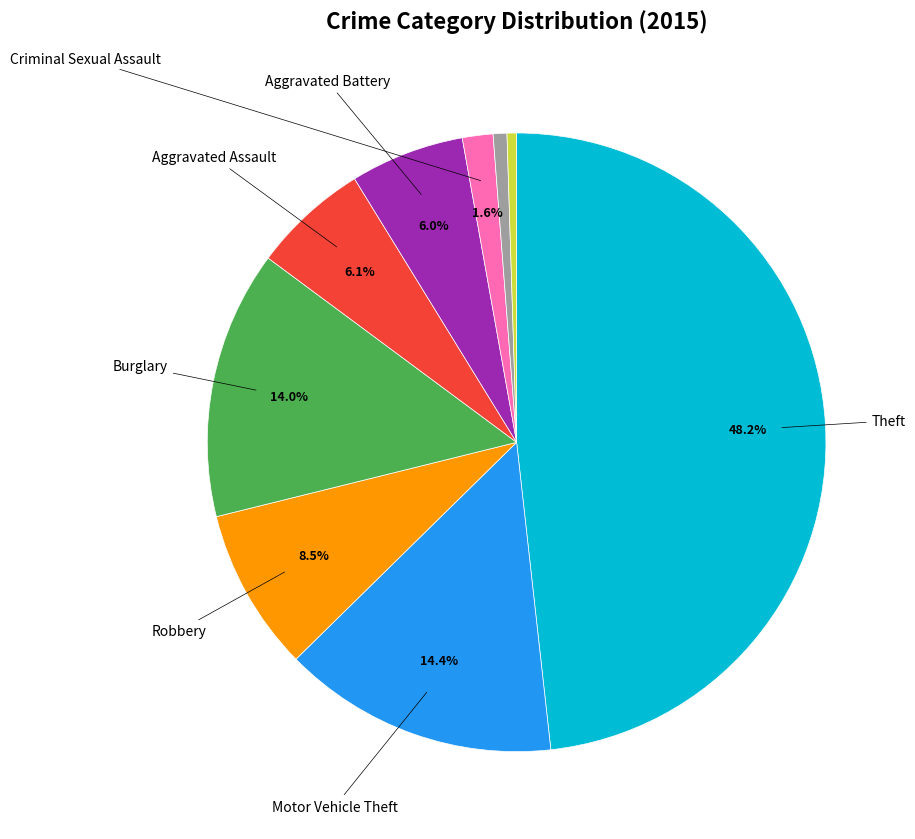

Is there a majority slice in this chart?

No